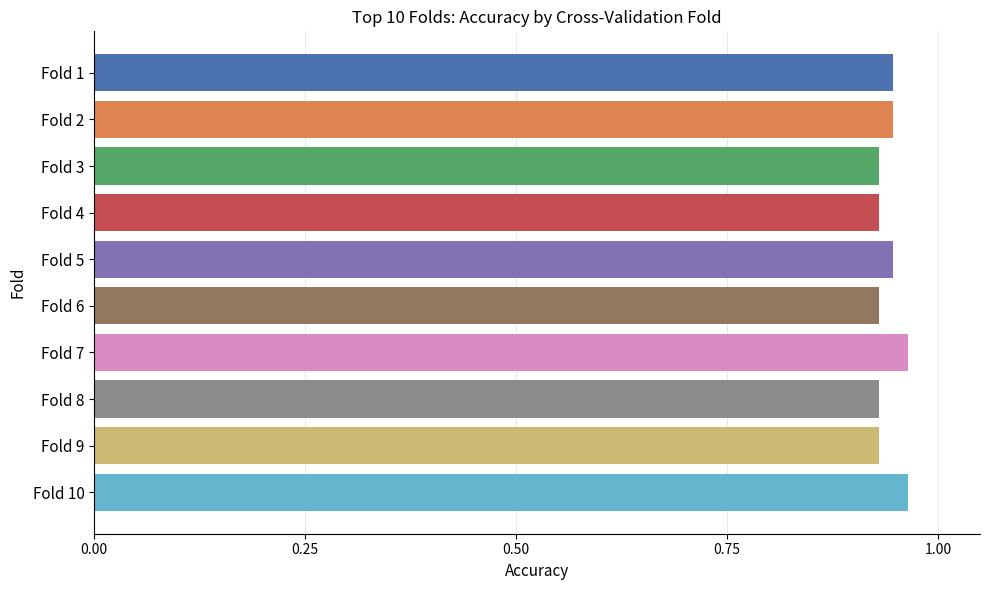

The value at Fold 2 is 0.2. True or false?

False